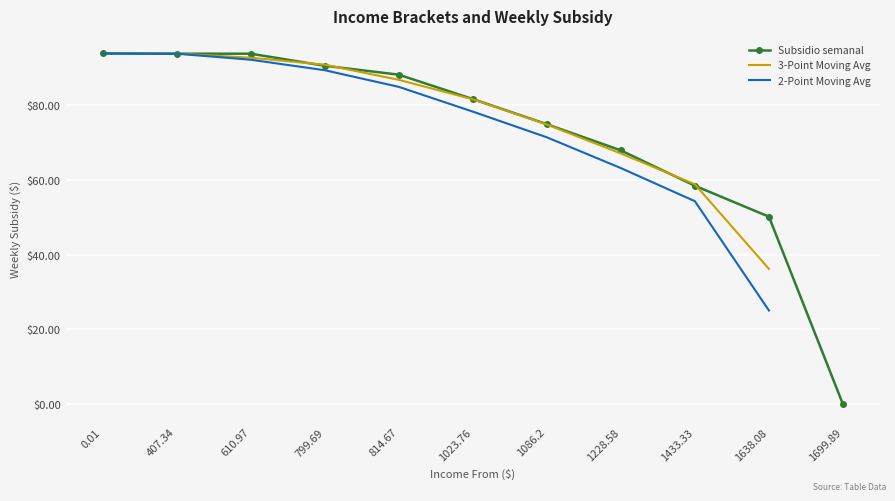

Where is the data nearest to the value 46?

1638.08